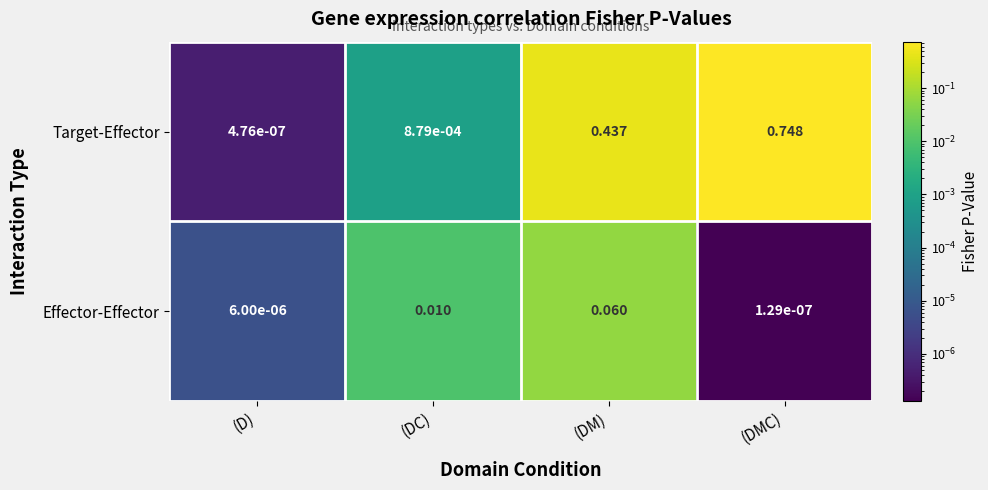

How many data points does each series have?

4